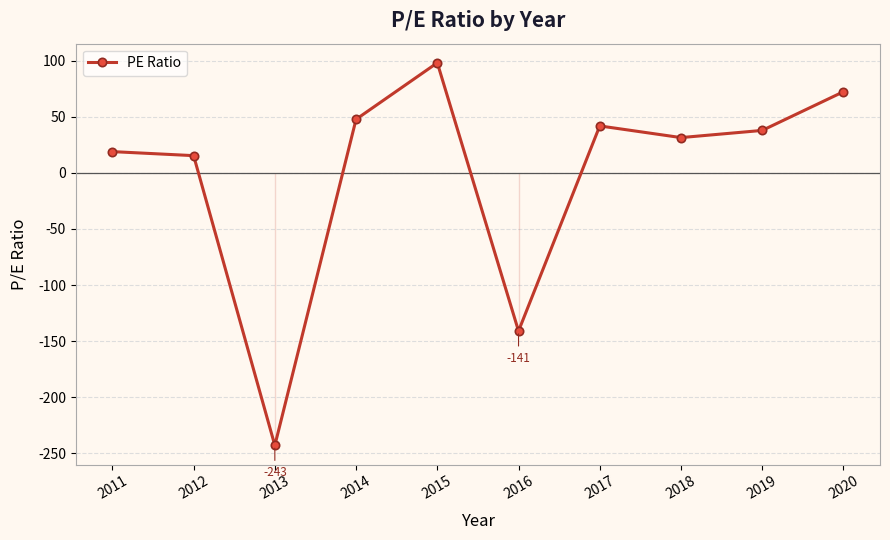

Which label corresponds to the smallest value in the chart?

2013